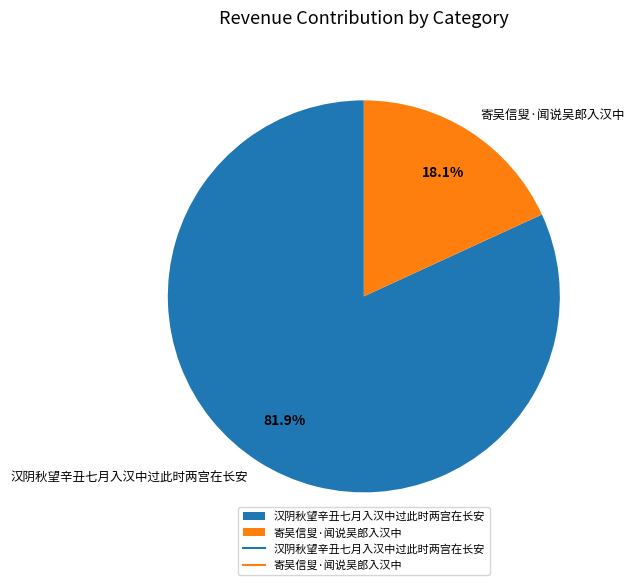

How many segments does this pie chart have?

2